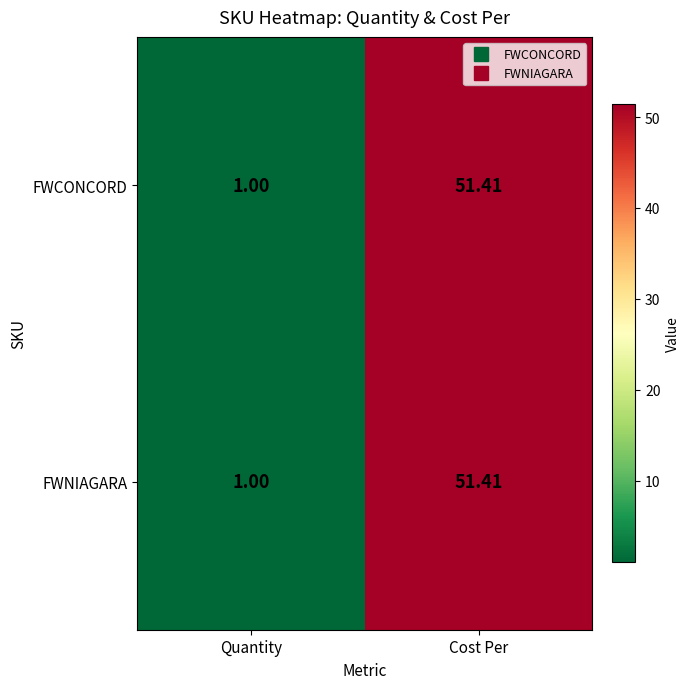

How many data points in FWNIAGARA are above 51?

1